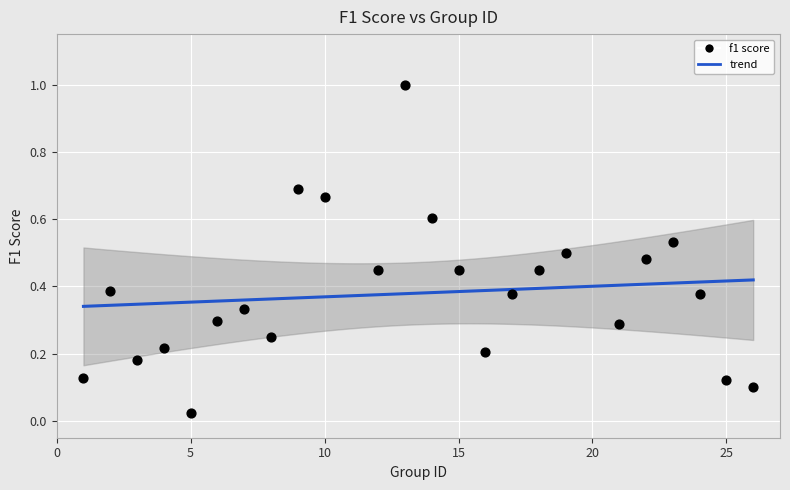

What is the range of Y values (max minus min)?

1.0